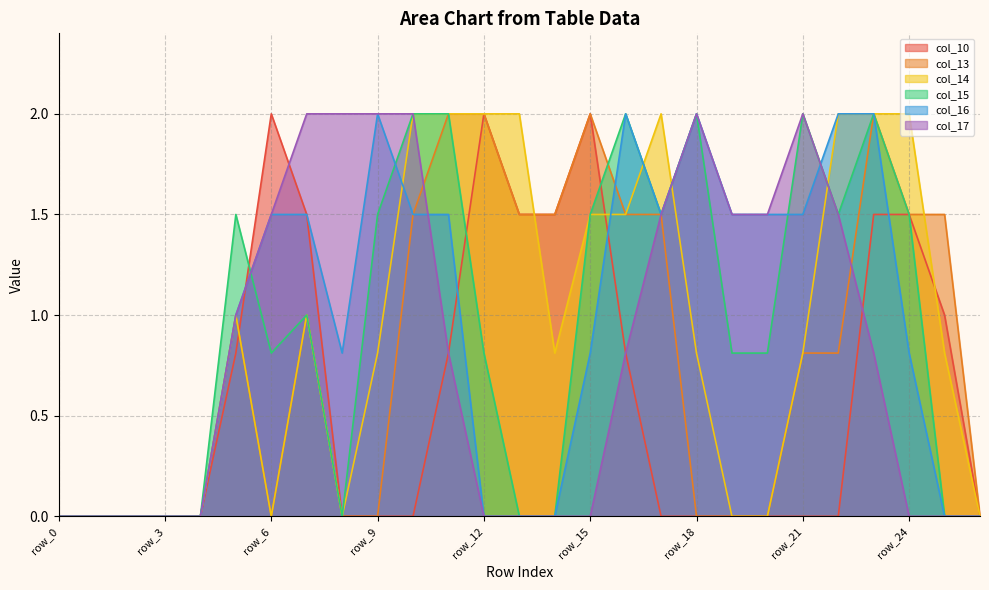

What is the difference between the col_13 values at row_11 and row_22?

1.2